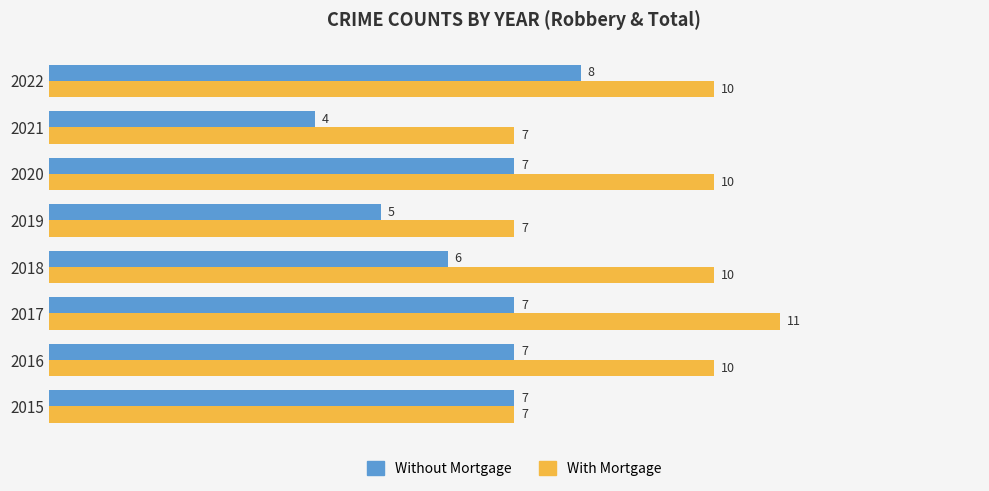

At 2016, list the series in order from largest to smallest.

With Mortgage, Without Mortgage